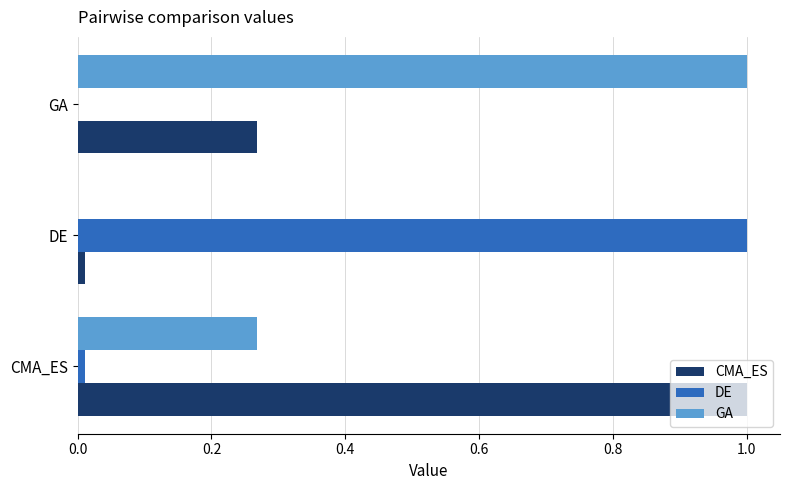

Is the value of DE at DE greater than the value of CMA_ES at DE?

Yes